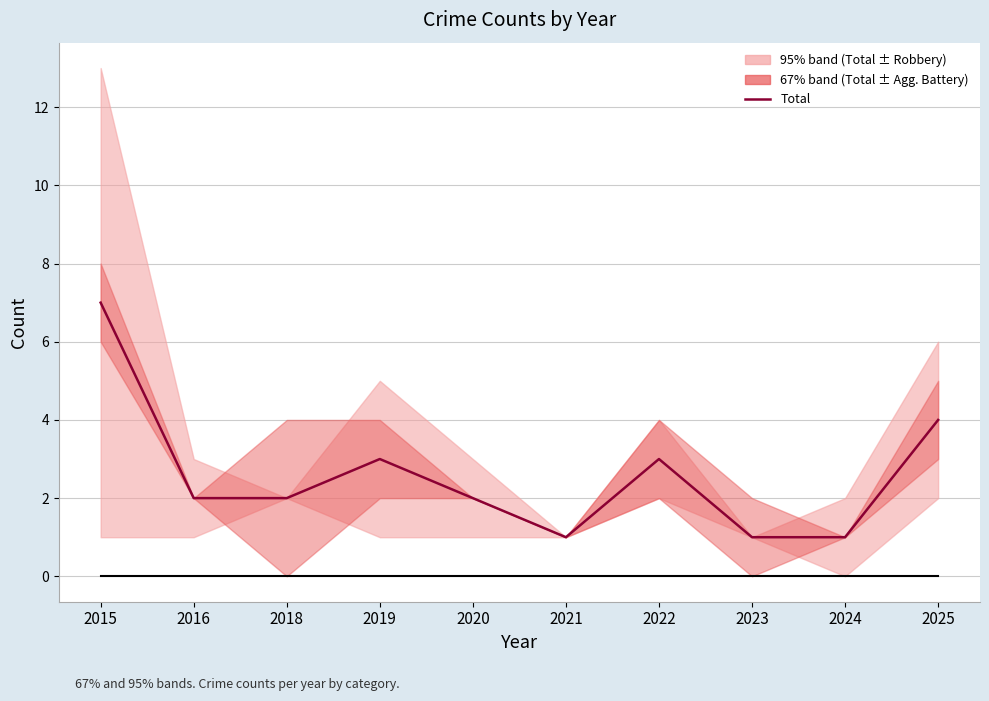

How many lines are shown in the chart?

2